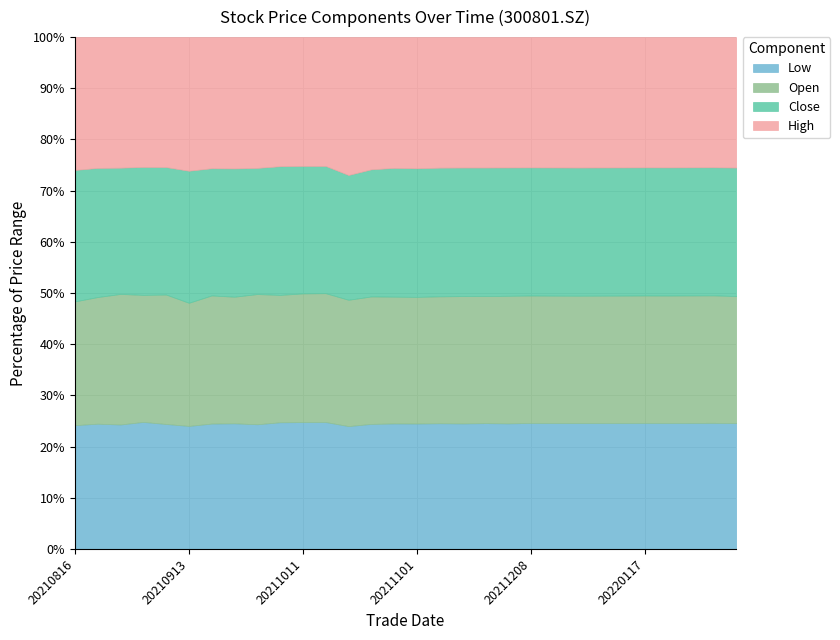

How many series are shown in this chart?

4